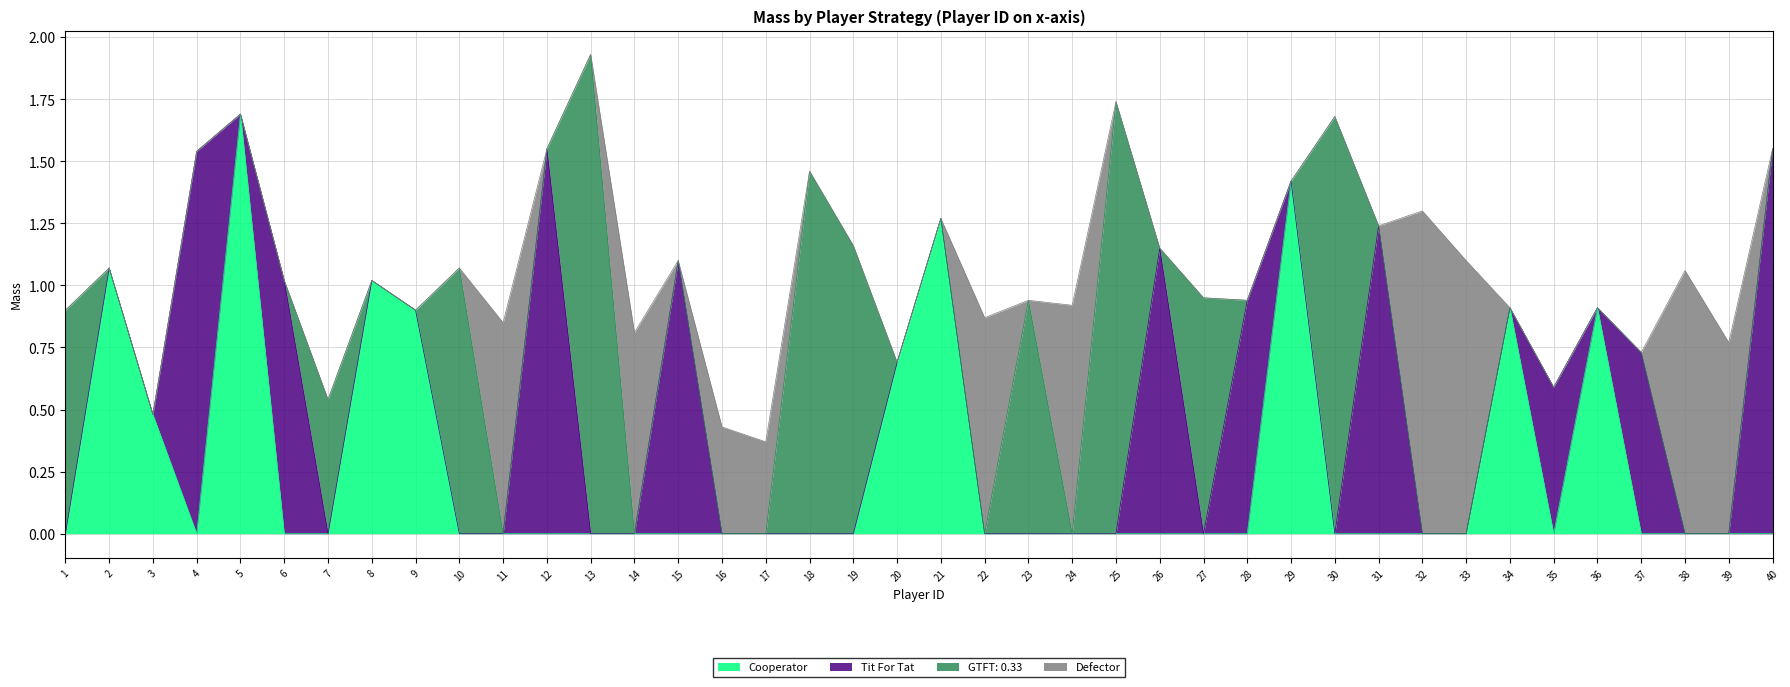

After their last crossing, which series has the higher values: Cooperator or GTFT: 0.33?

GTFT: 0.33